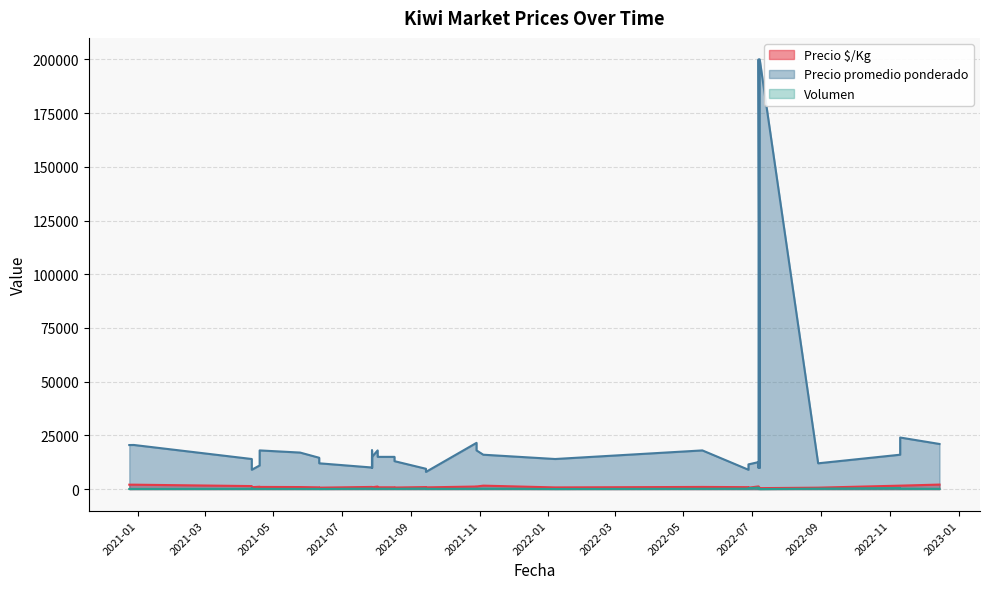

True or false: Precio $/Kg and Precio promedio ponderado cross at least once.

False